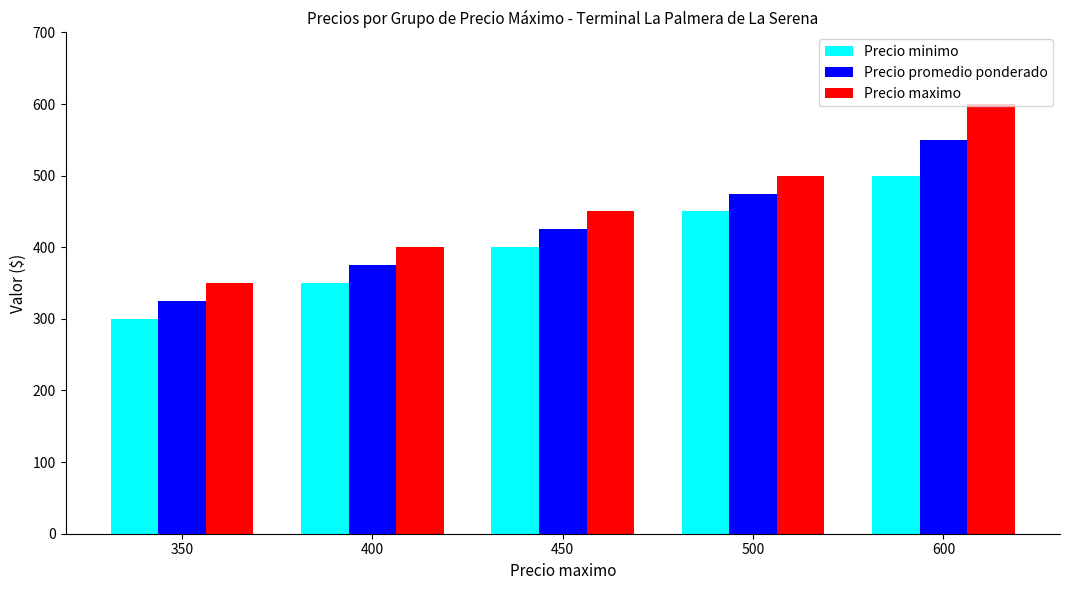

At which category is the sum across all series the highest?

600